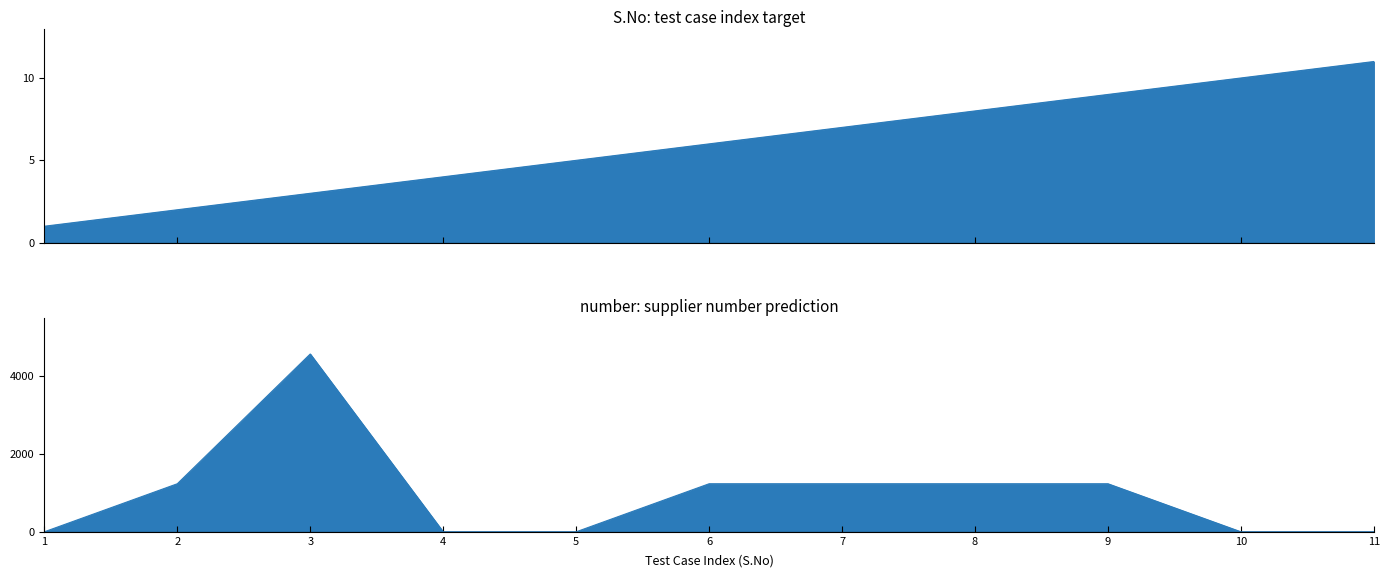

How many values in the number series exceed 1234?

1